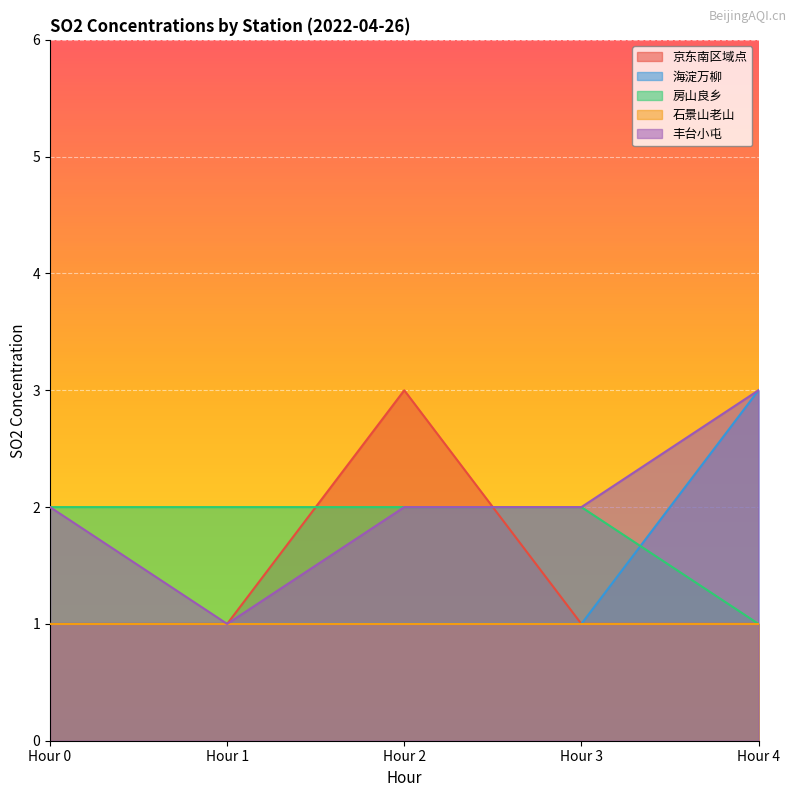

The value of 海淀万柳 at Hour 1 is 2. True or false?

False